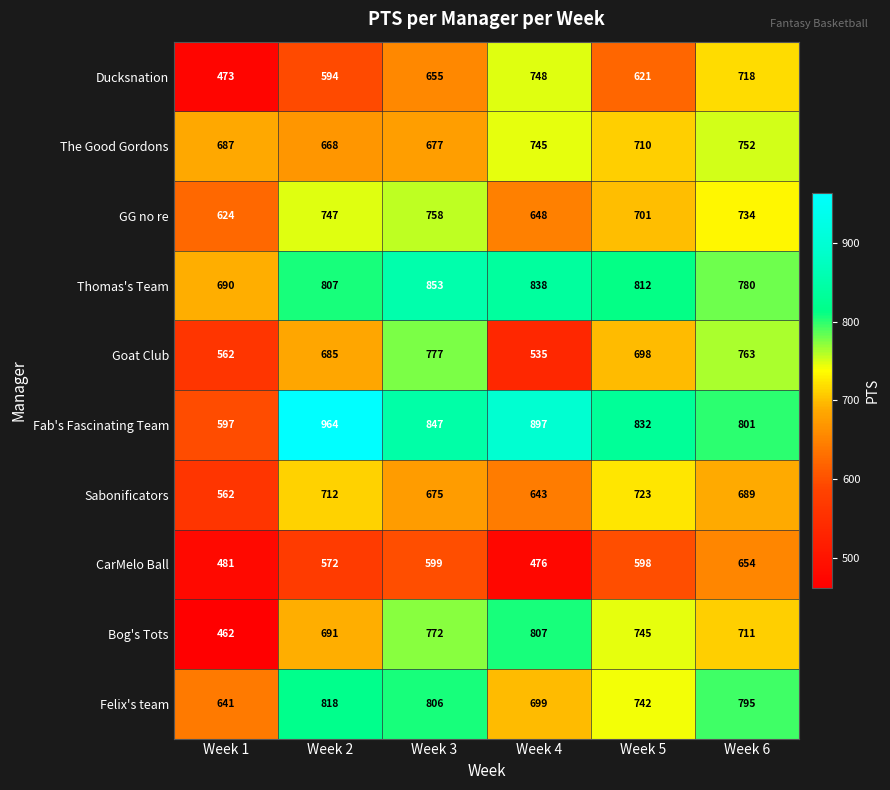

How many categories are shown in the chart?

6